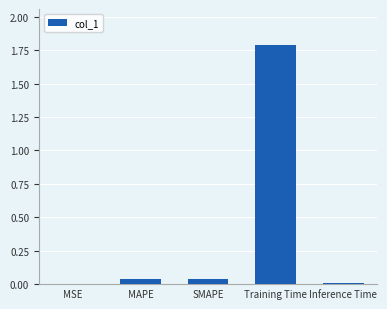

The chart shows a value of 0.0 at MAPE. True or false?

True